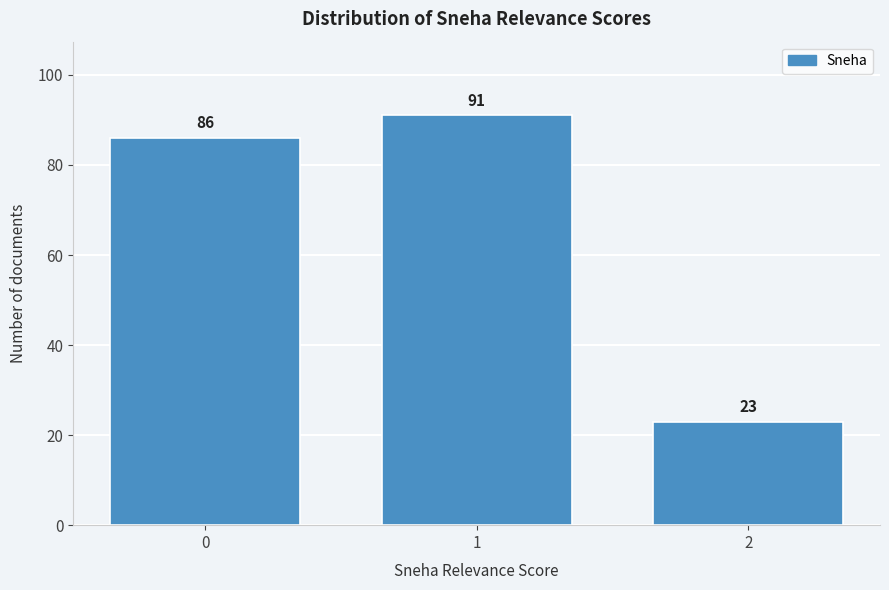

Reading left to right, list all the values displayed in this chart.

0=86	1=91	2=23